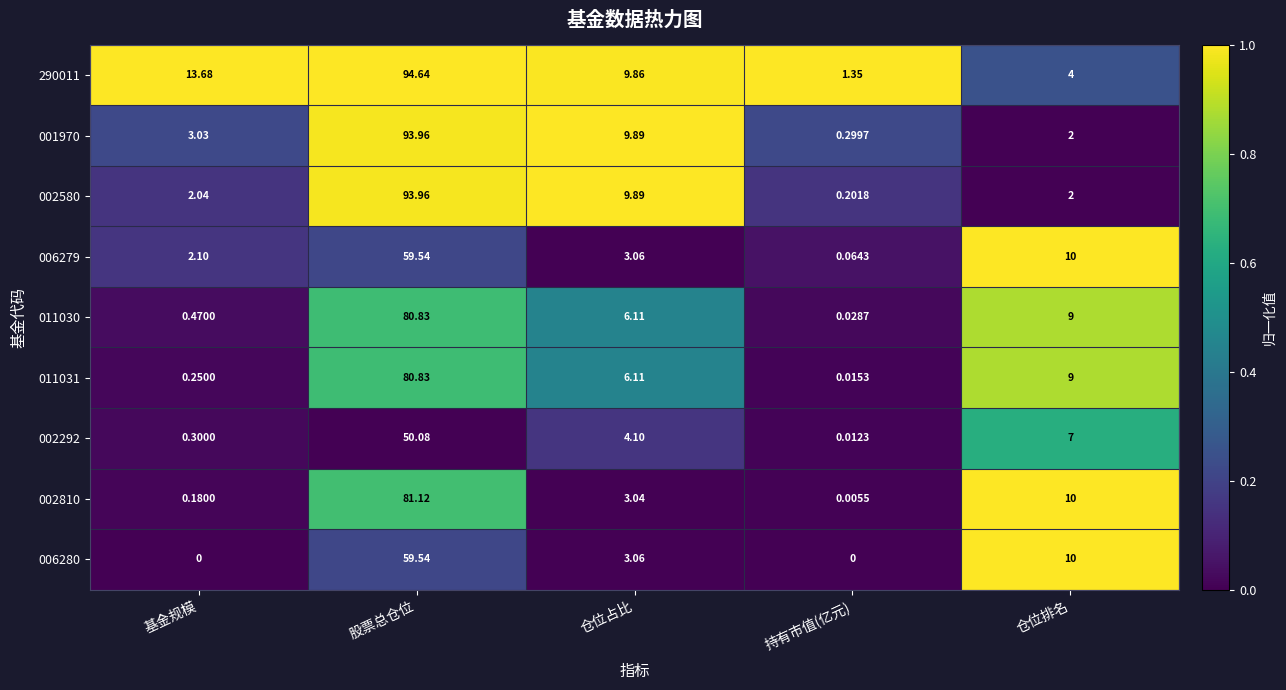

Where is 006280 nearest to the value 29?

仓位排名